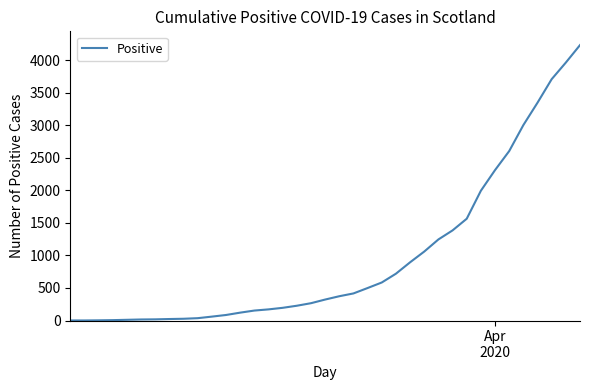

What is the difference between the maximum and minimum values?

4228